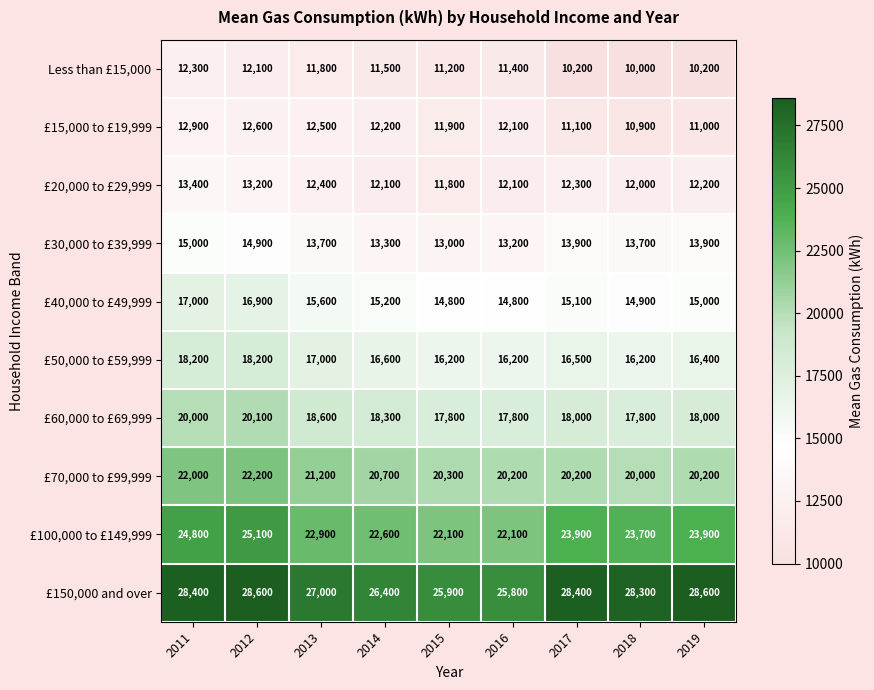

How many distinct data groups are displayed?

10